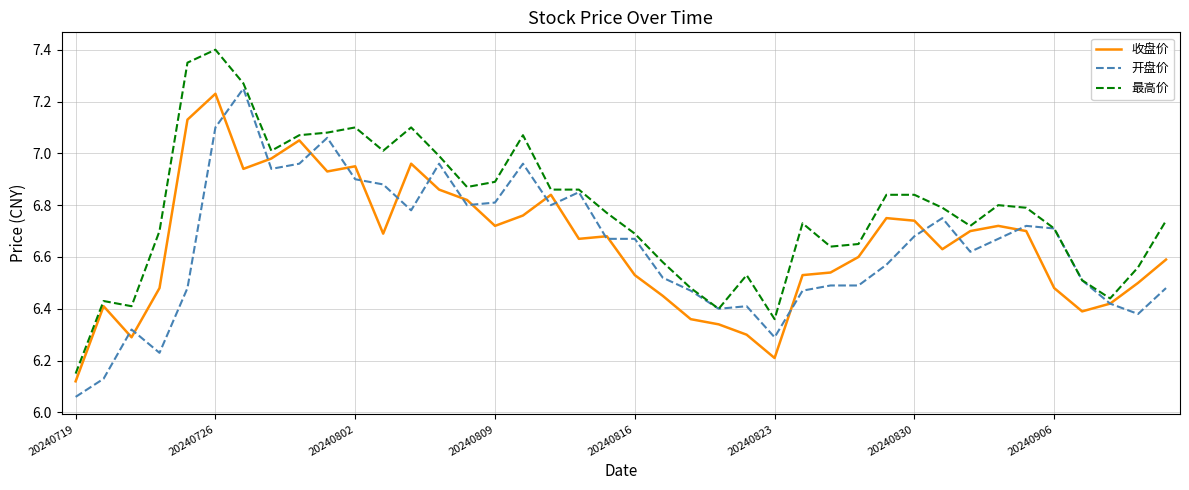

Which series has the widest spread of values?

最高价